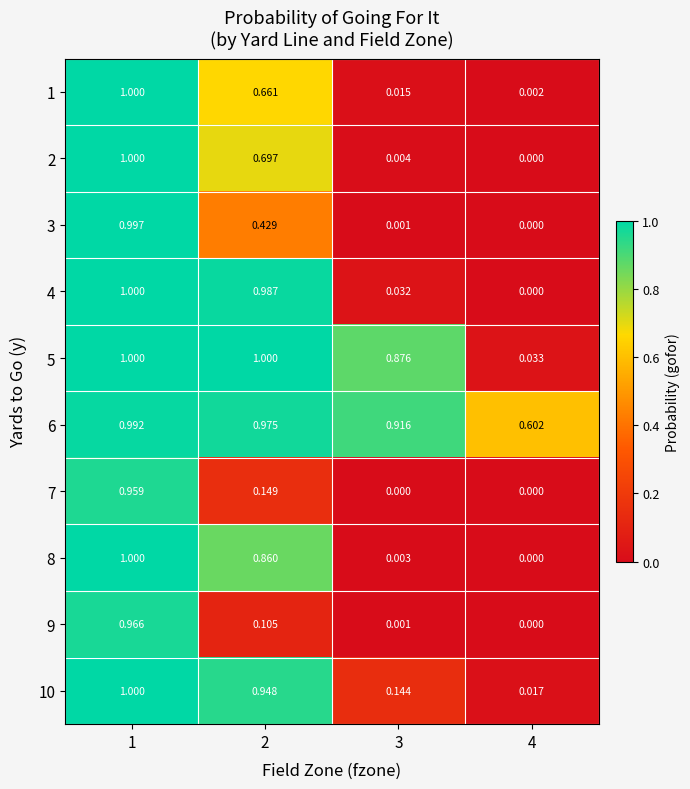

Is the value of 1 at 3 greater than the value of 5 at 4?

No